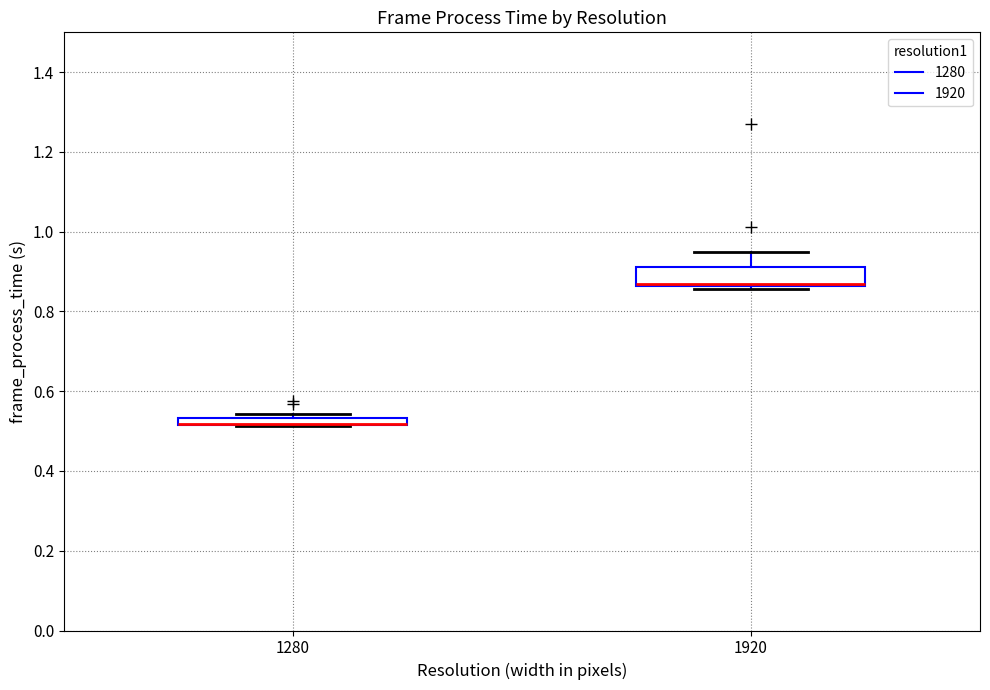

Which box is the tallest, from its lower edge to its upper edge?

1920